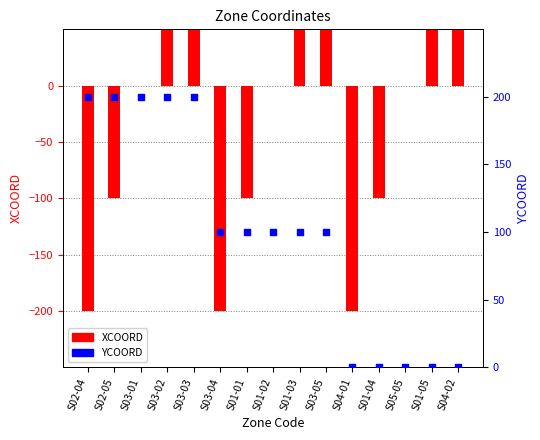

At how many categories does at least one series exceed -50?

15